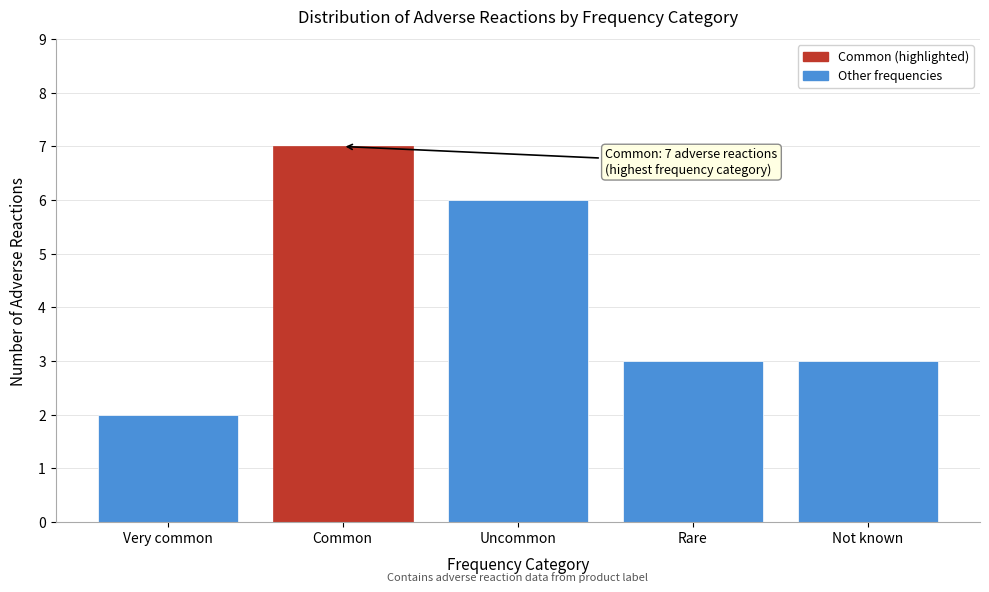

Reading right to left, what are all the values shown in this chart?

Not known=3	Rare=3	Uncommon=6	Common=7	Very common=2